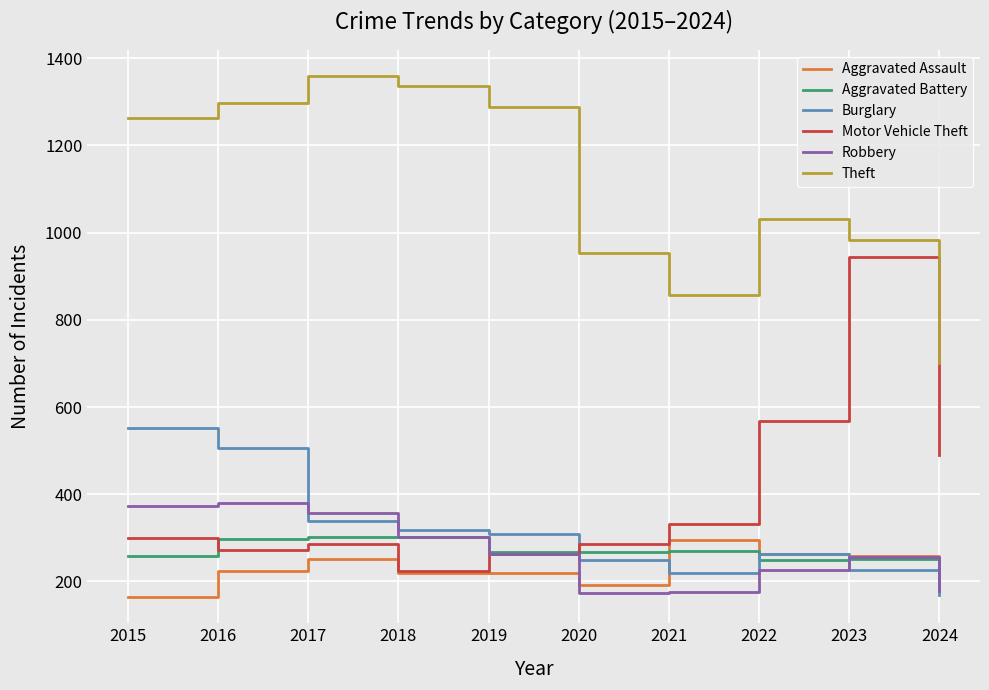

Is it true that Aggravated Assault equals 295 at 2021?

True